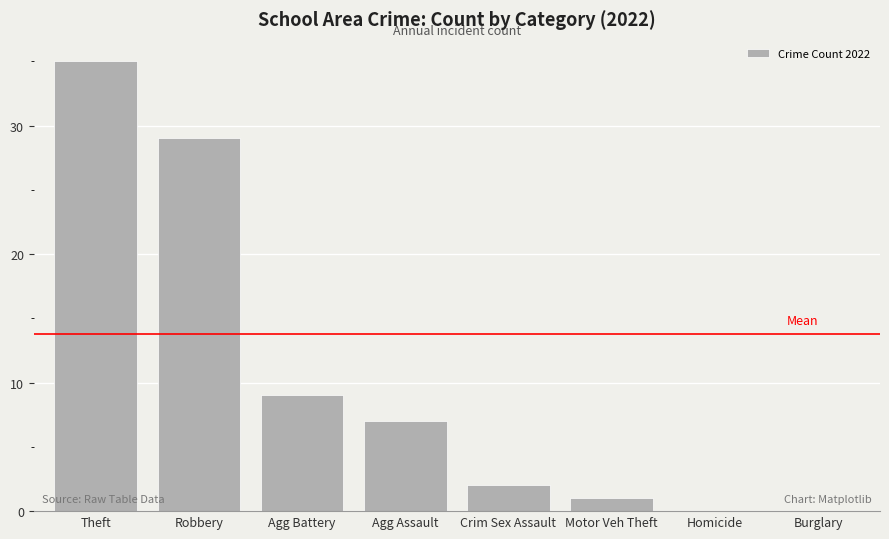

How many categories are shown in the chart?

8